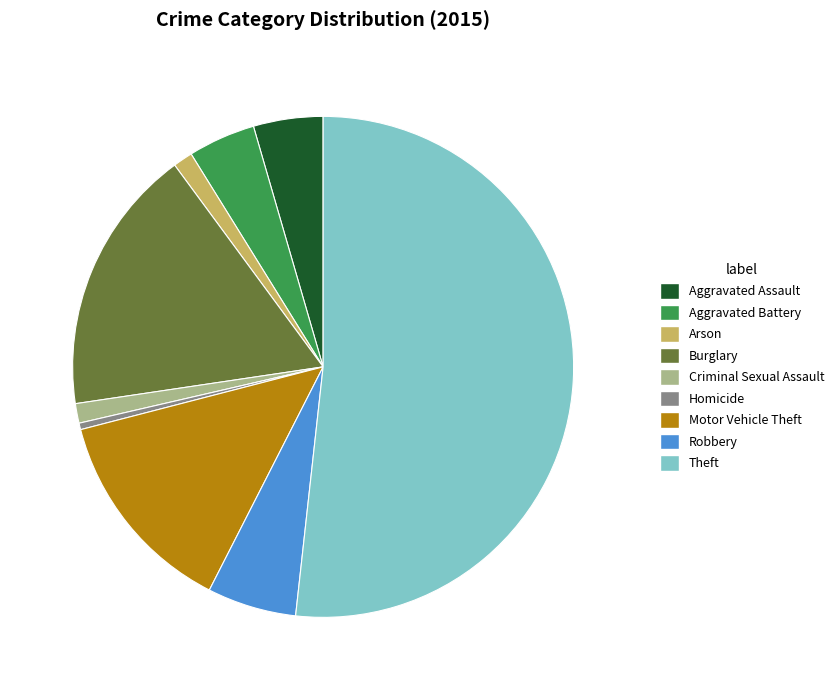

Is there any slice that represents more than half of the pie?

Yes